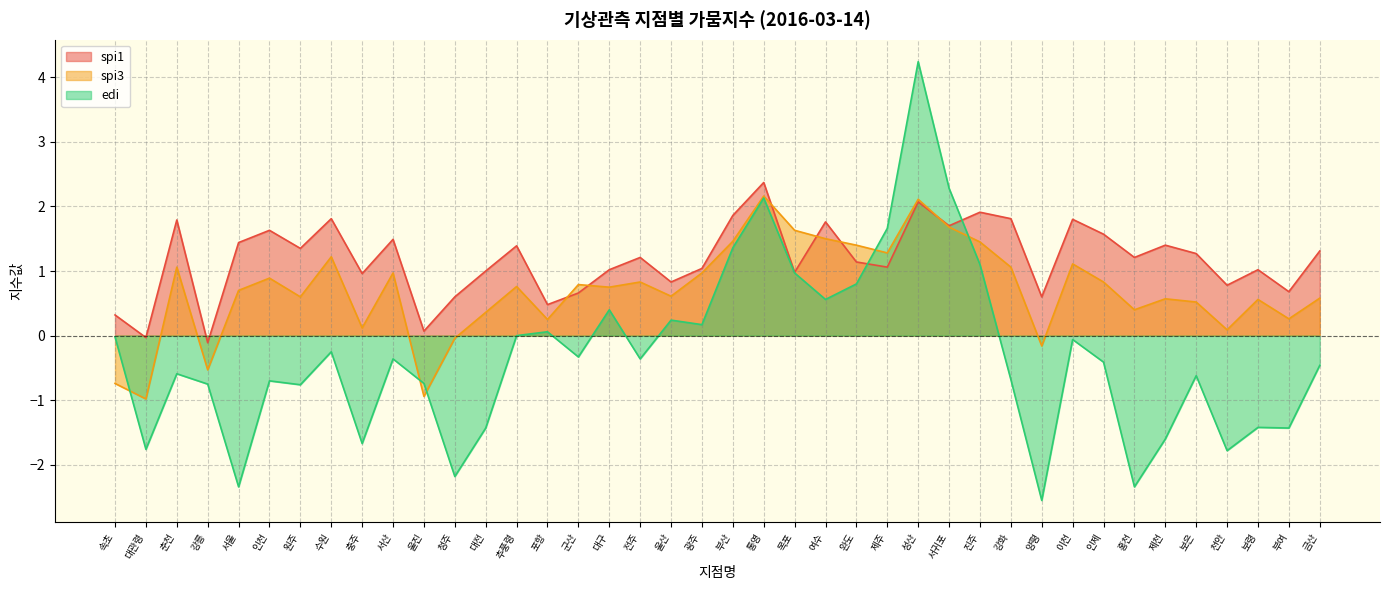

Reading right to left, list all the values displayed in this chart.

spi1: 금산=1.3	부여=0.7	보령=1.0	천안=0.8	보은=1.3	제천=1.4	홍천=1.2	인제=1.6	이천=1.8	양평=0.6	강화=1.8	진주=1.9	서귀포=1.7	성산=2.1	제주=1.1	완도=1.1	여수=1.8	목포=1.0	통영=2.4	부산=1.9	광주=1.0	울산=0.8	전주=1.2	대구=1.0	군산=0.7	포항=0.5	추풍령=1.4	대전=1.0	청주=0.6	울진=0.1	서산=1.5	충주=1.0	수원=1.8	원주=1.4	인천=1.6	서울=1.4	강릉=-0.1	춘천=1.8	대관령=-0.0	속초=0.3
spi3: 금산=0.6	부여=0.3	보령=0.6	천안=0.1	보은=0.5	제천=0.6	홍천=0.4	인제=0.8	이천=1.1	양평=-0.2	강화=1.1	진주=1.4	서귀포=1.7	성산=2.1	제주=1.3	완도=1.4	여수=1.5	목포=1.6	통영=2.2	부산=1.5	광주=1.0	울산=0.6	전주=0.8	대구=0.8	군산=0.8	포항=0.2	추풍령=0.8	대전=0.4	청주=-0.0	울진=-0.9	서산=1.0	충주=0.1	수원=1.2	원주=0.6	인천=0.9	서울=0.7	강릉=-0.5	춘천=1.1	대관령=-1.0	속초=-0.7
edi: 금산=-0.5	부여=-1.4	보령=-1.4	천안=-1.8	보은=-0.6	제천=-1.6	홍천=-2.3	인제=-0.4	이천=-0.1	양평=-2.5	강화=-0.7	진주=1.1	서귀포=2.3	성산=4.2	제주=1.7	완도=0.8	여수=0.6	목포=1.0	통영=2.1	부산=1.4	광주=0.2	울산=0.2	전주=-0.4	대구=0.4	군산=-0.3	포항=0.1	추풍령=0.0	대전=-1.4	청주=-2.2	울진=-0.7	서산=-0.4	충주=-1.7	수원=-0.2	원주=-0.8	인천=-0.7	서울=-2.3	강릉=-0.8	춘천=-0.6	대관령=-1.8	속초=-0.0